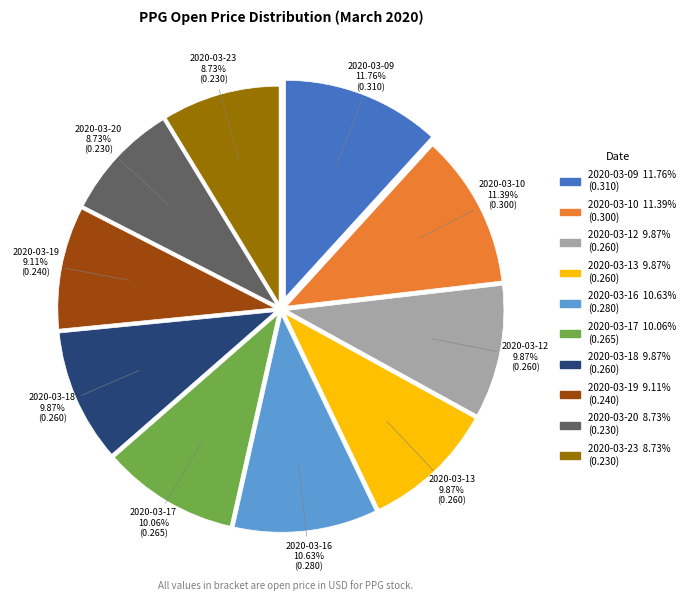

The 2020-03-12 slice represents 1% of the pie. True or false?

False